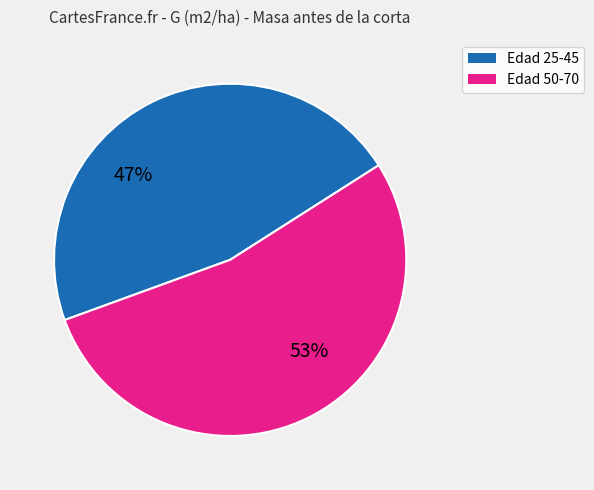

How many segments does this pie chart have?

2